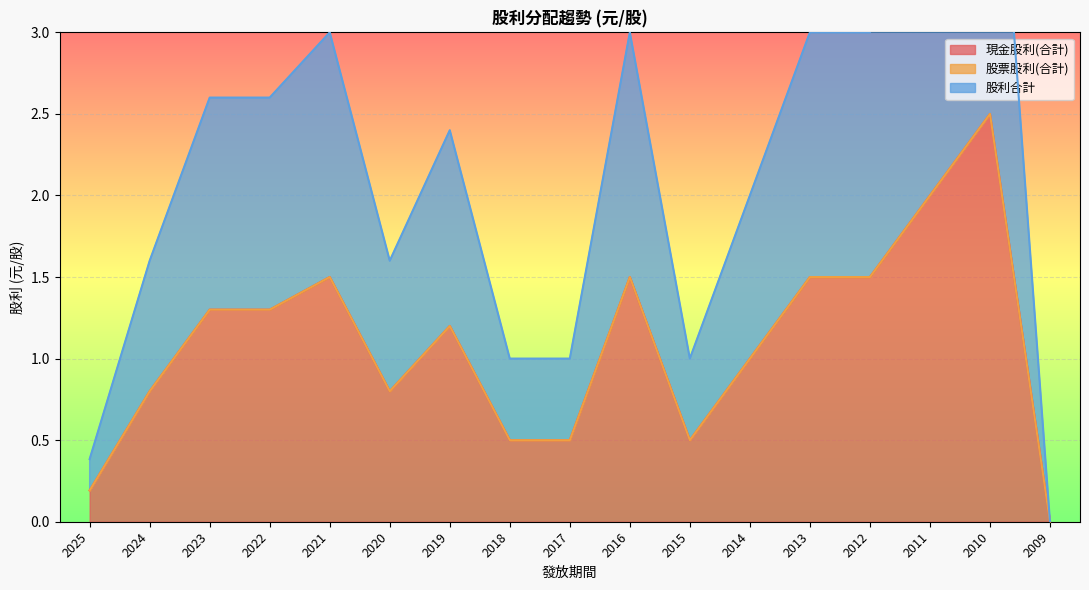

What is the maximum value for 現金股利(合計)?

2.5